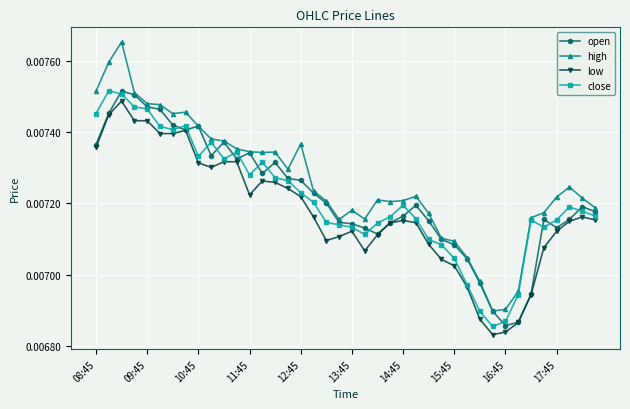

Count the number of categories in the chart.

40